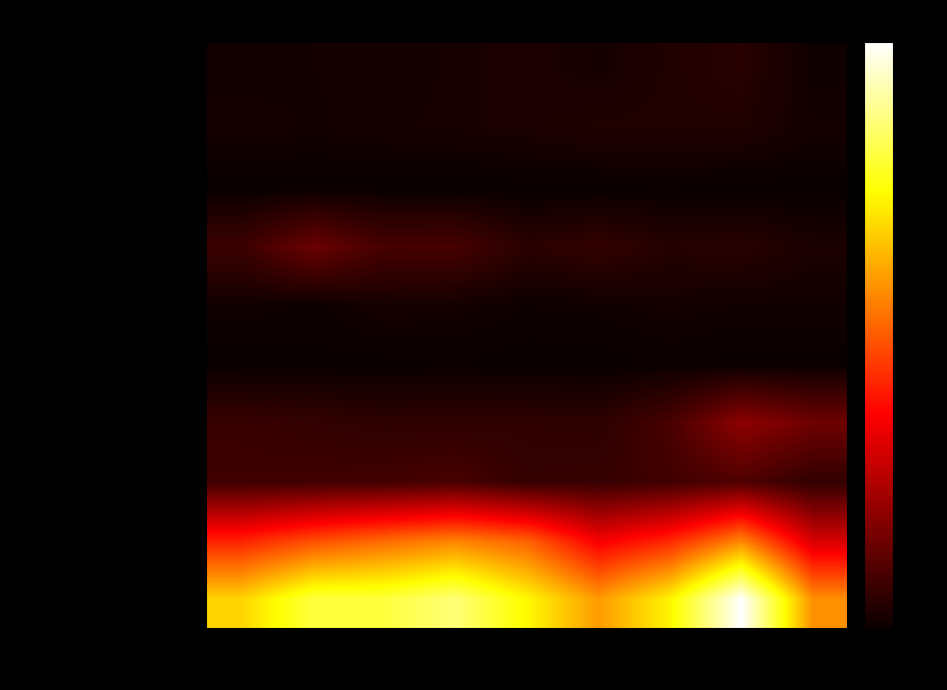

At which category is the sum across all series the highest?

2022